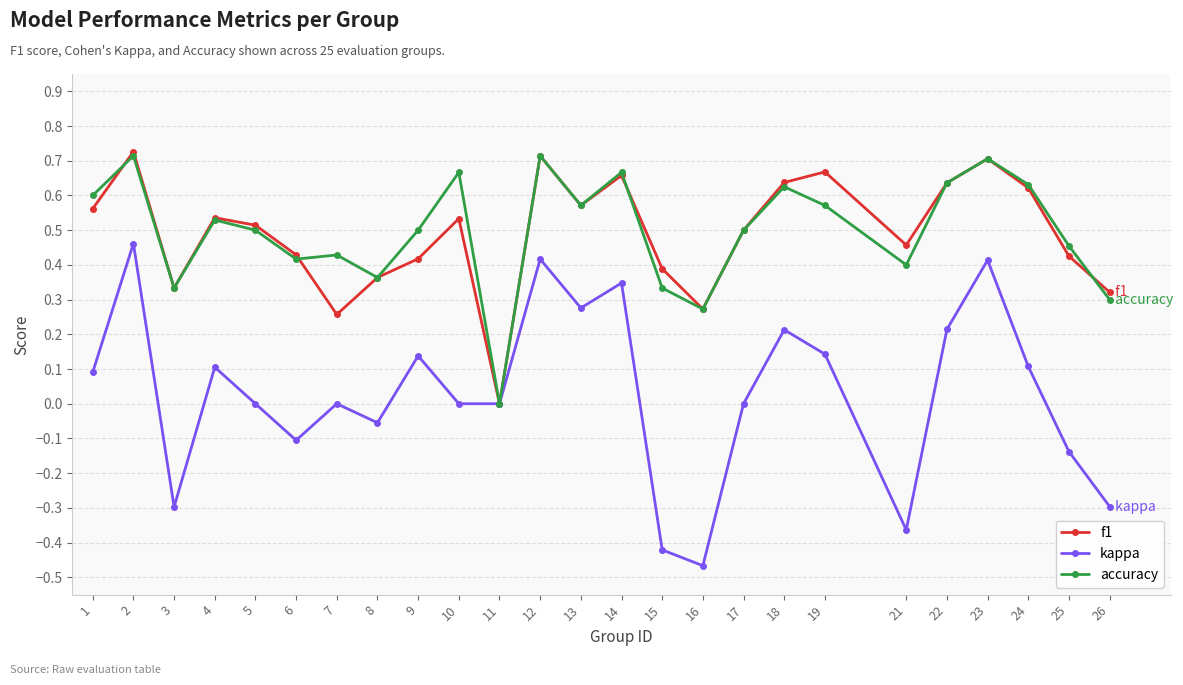

Which label corresponds to the smallest value in the chart?

16